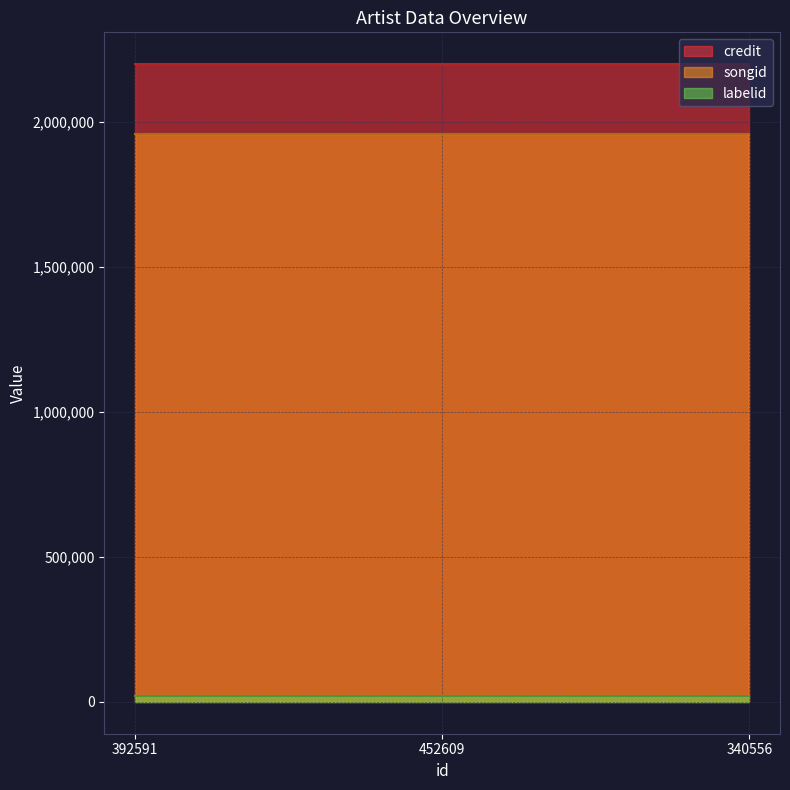

What is the label of the 1st point from the right?

340556